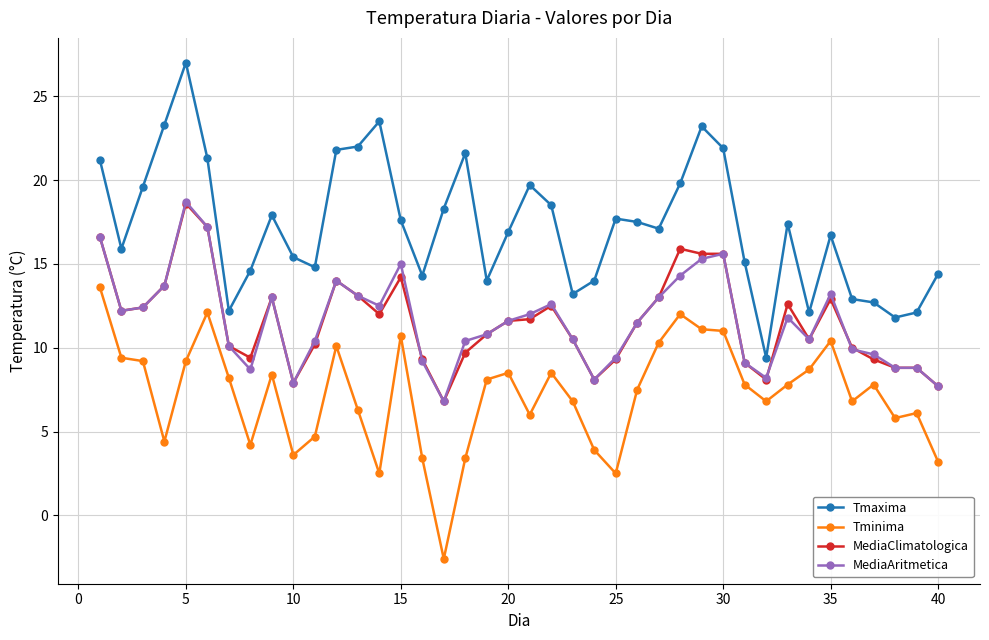

Count the number of categories in the chart.

40